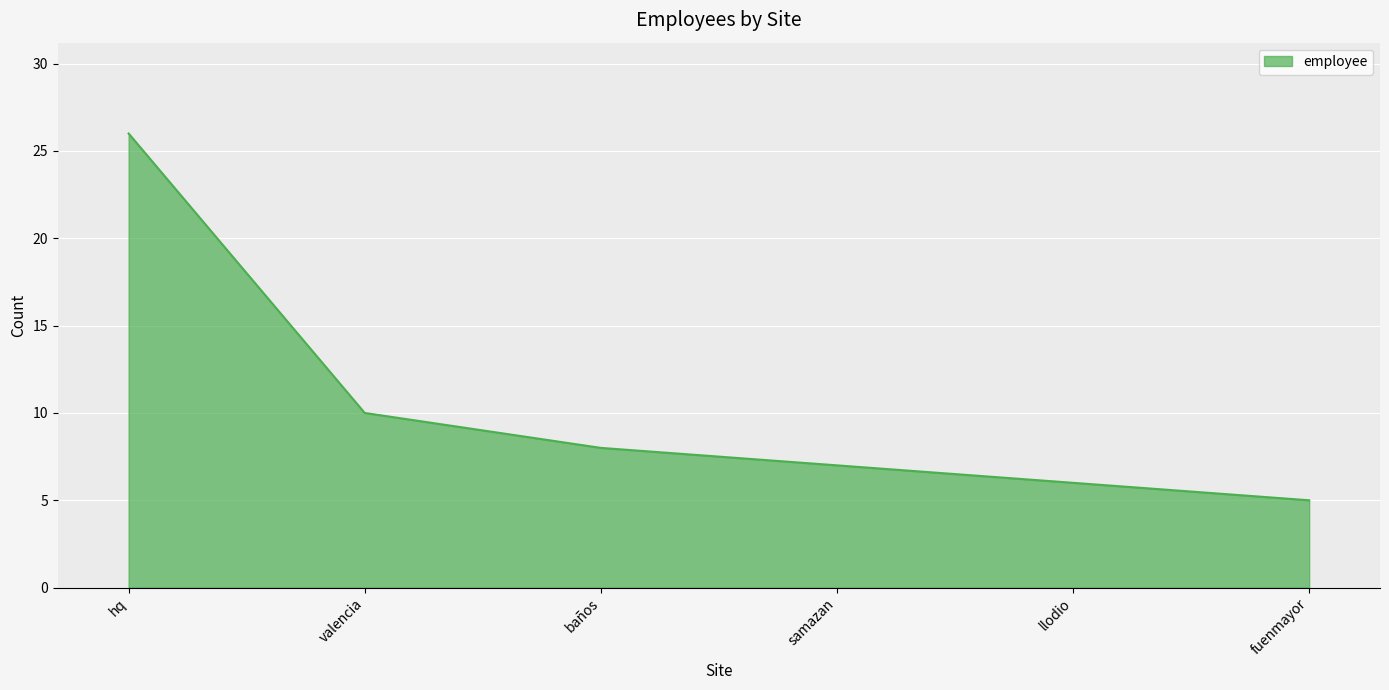

Rank the categories by value from highest to lowest.

hq, valencia, baños, samazan, llodio, fuenmayor